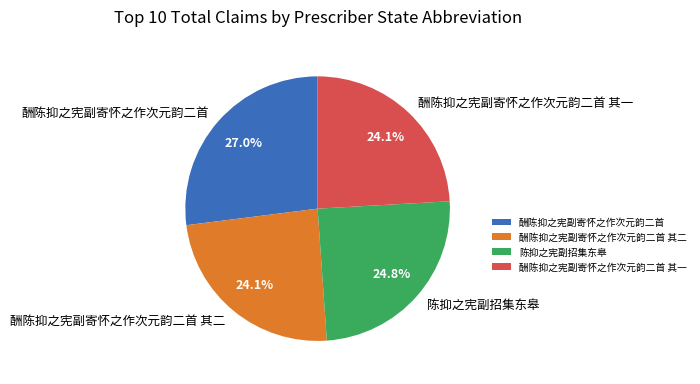

The 酬陈抑之宪副寄怀之作次元韵二首 slice represents 27% of the pie. True or false?

True